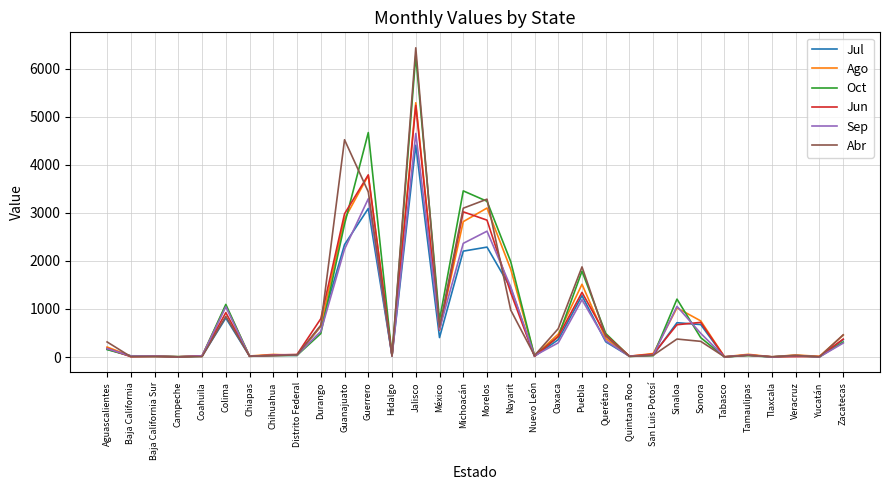

Which series has the widest spread of values?

Abr